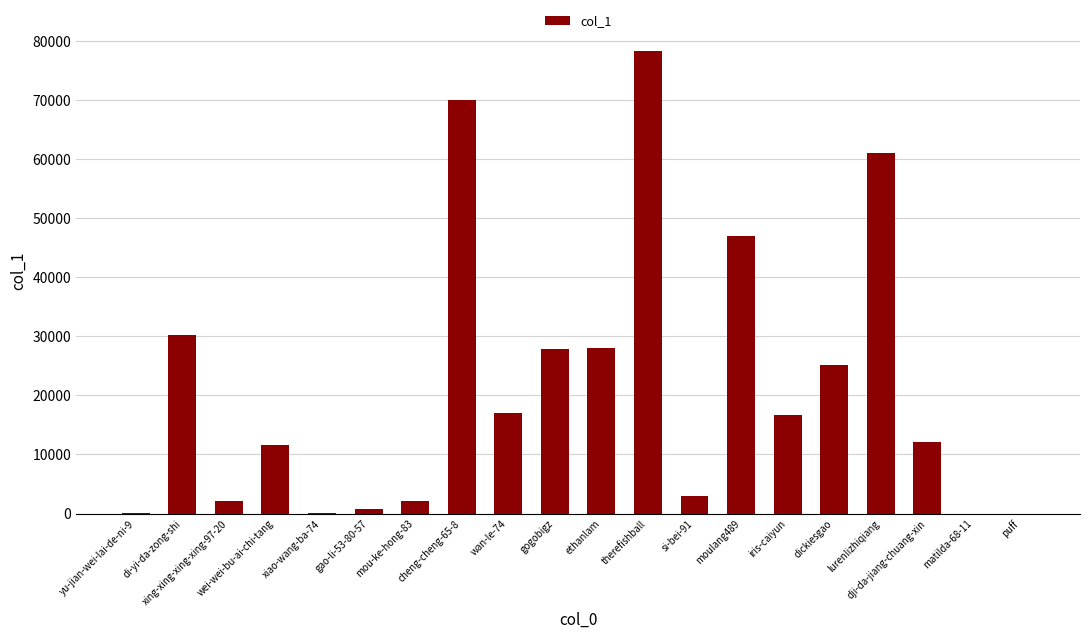

Are the bars horizontal?

No